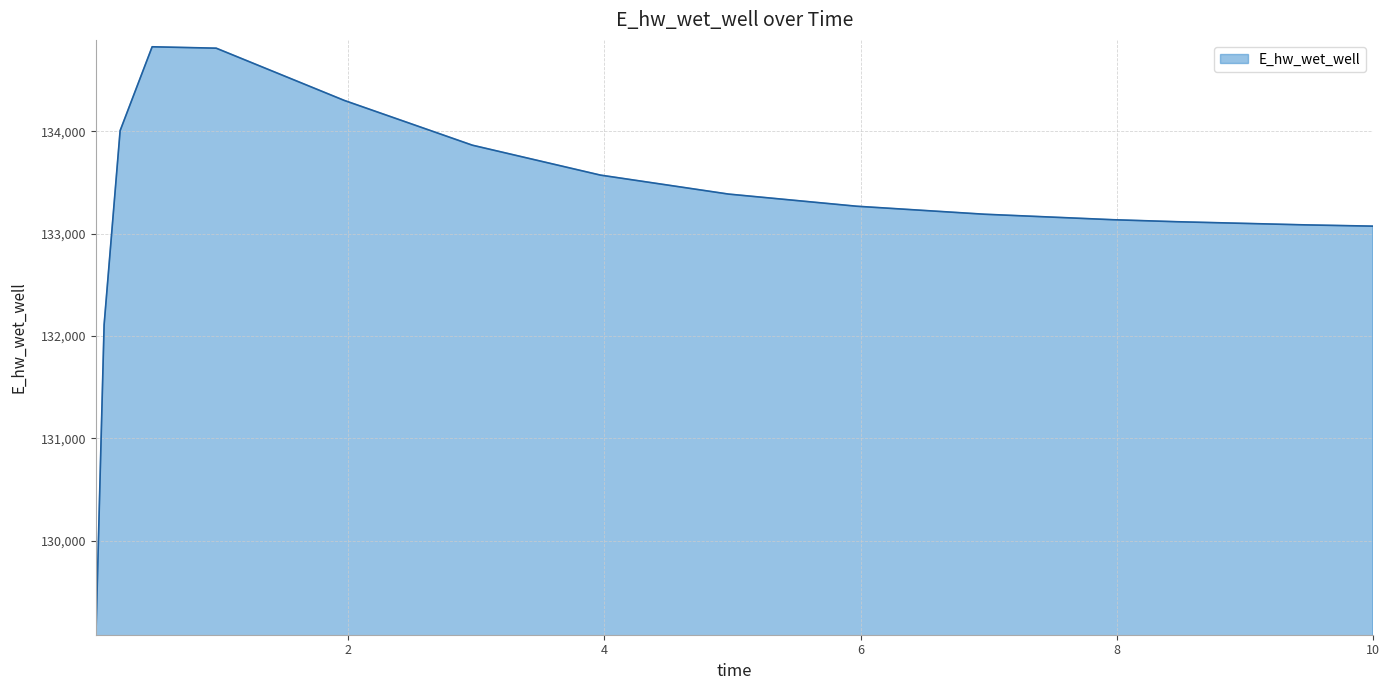

What is the maximum value shown in the chart?

134826.7